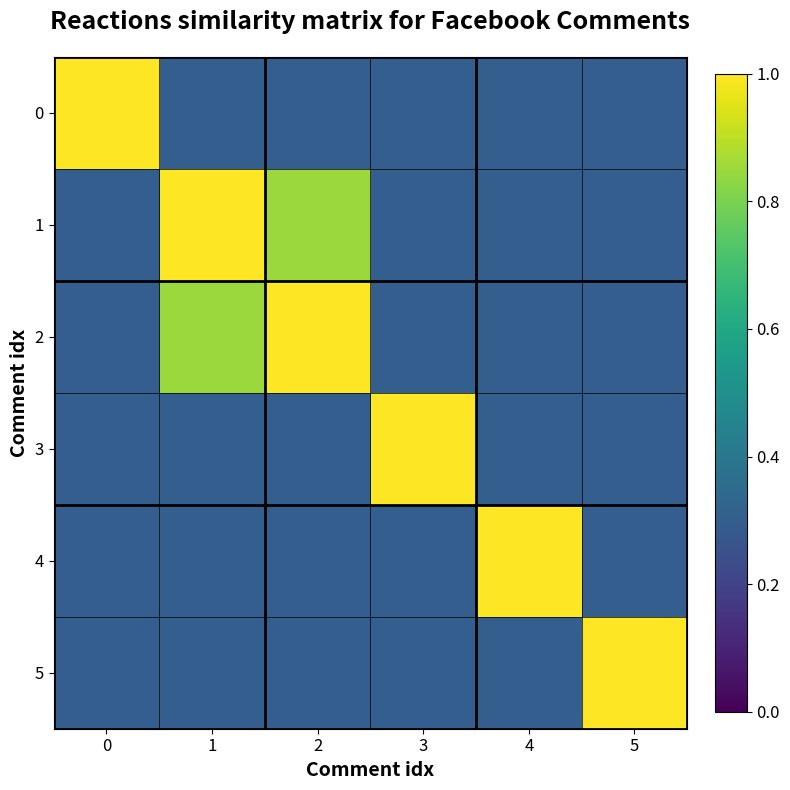

Count the number of categories in the chart.

6